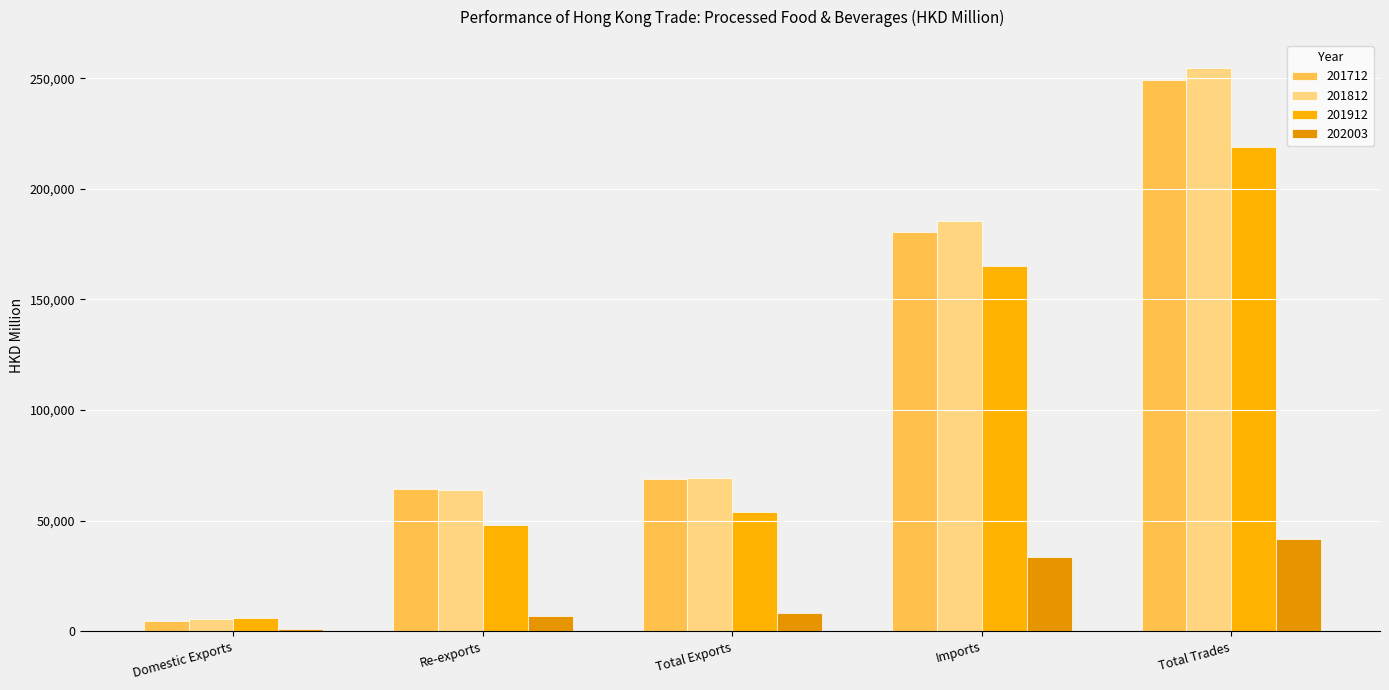

What are all the series names shown in the legend?

201712, 201812, 201912, 202003